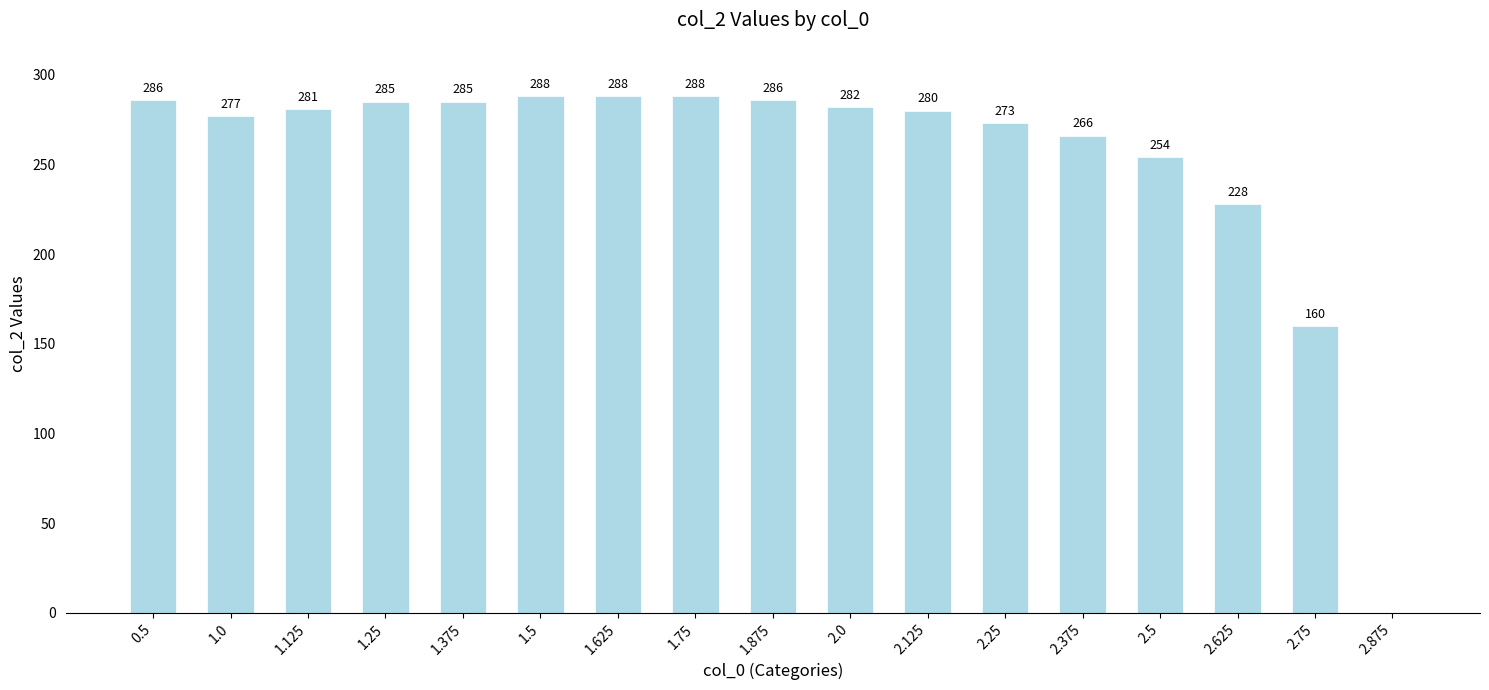

At which label is the value closest to 144?

2.75